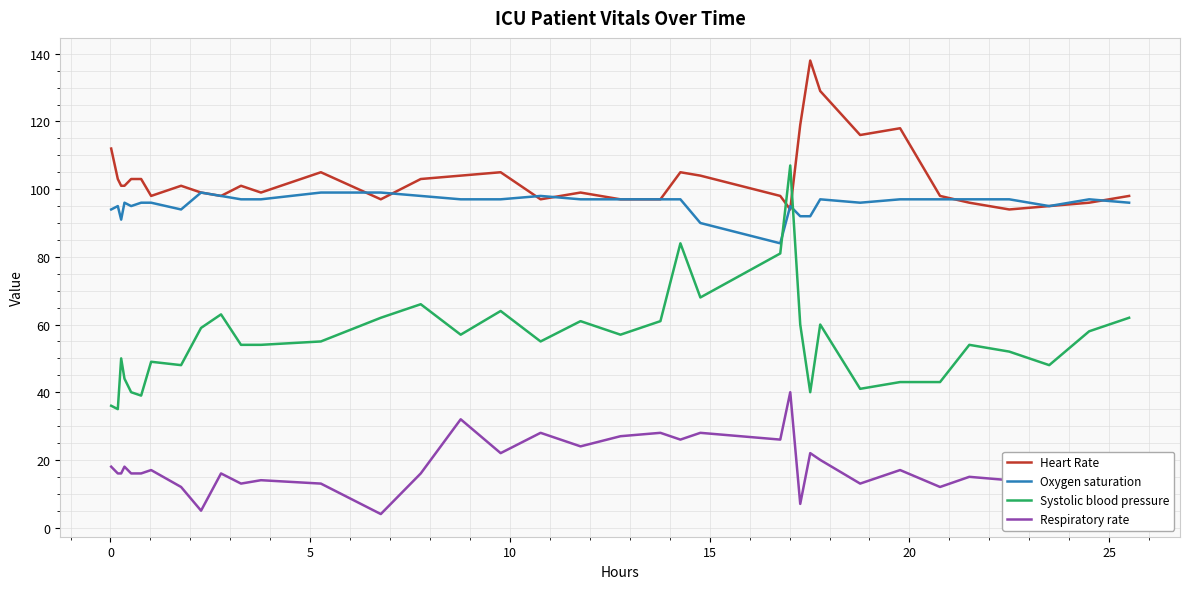

True or false: Respiratory rate and Systolic blood pressure cross at least once.

False